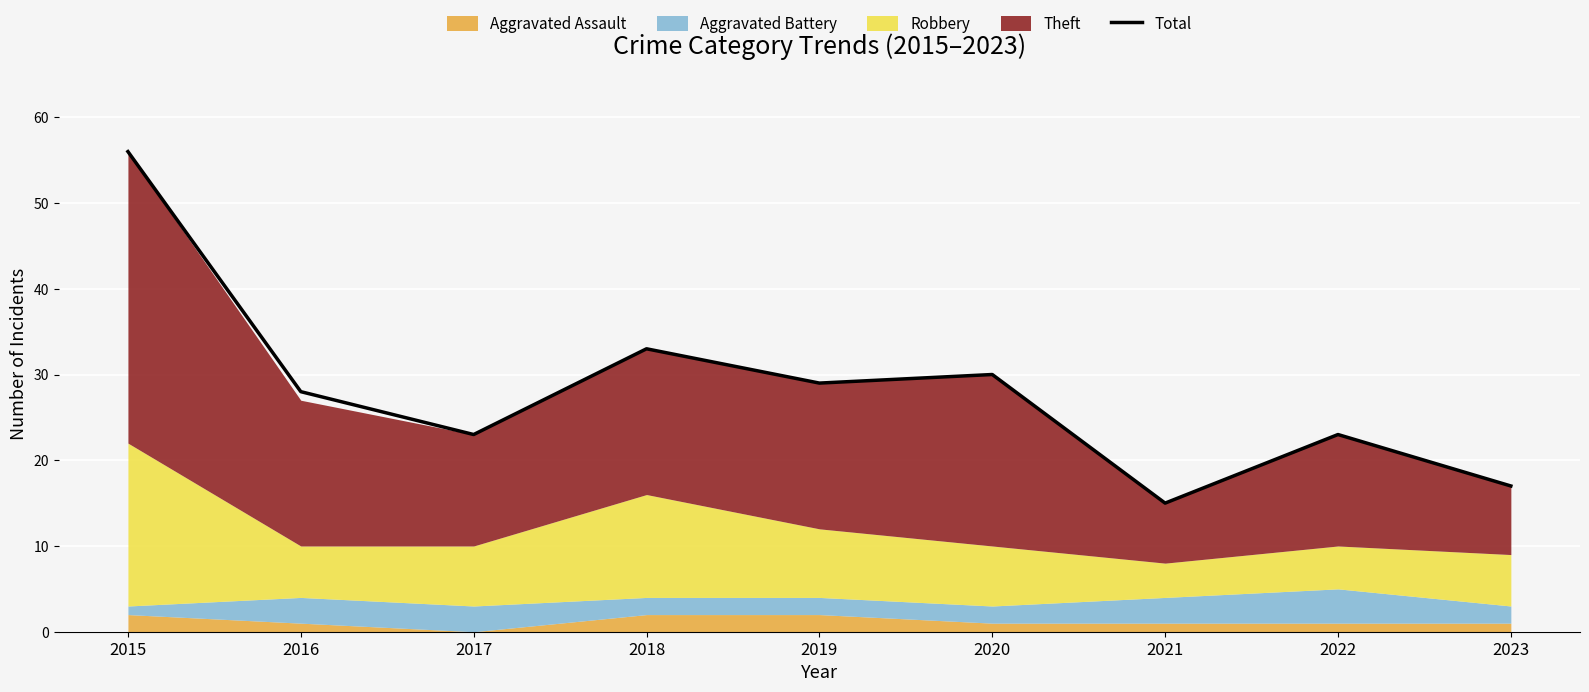

What is the change in value from 2015 to 2020?

-26